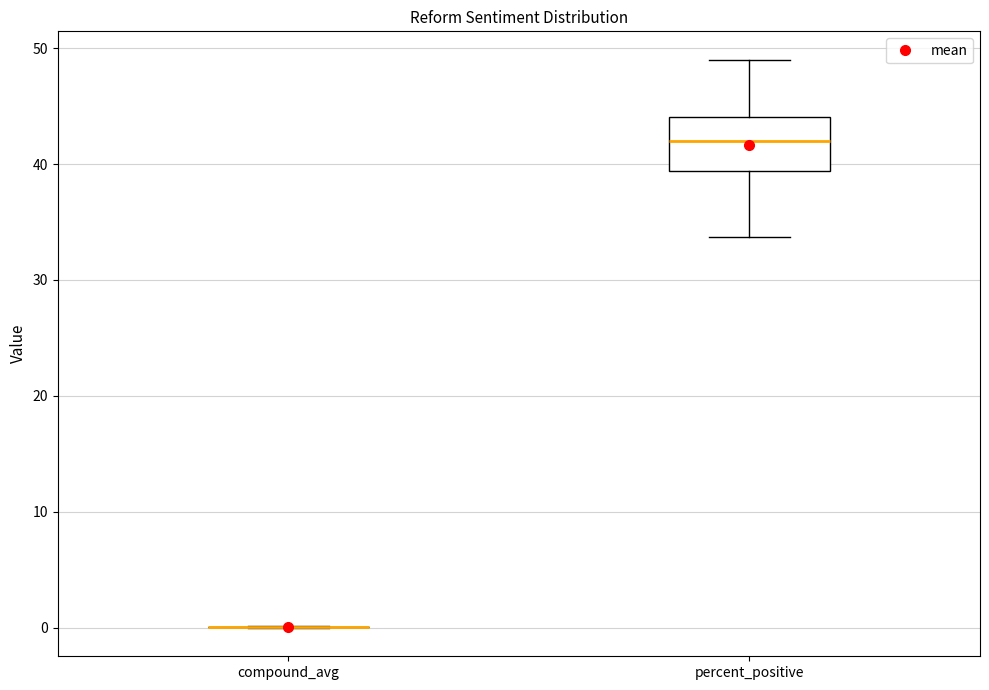

Comparing the boxes themselves (not the whiskers), which one is the tallest?

percent_positive